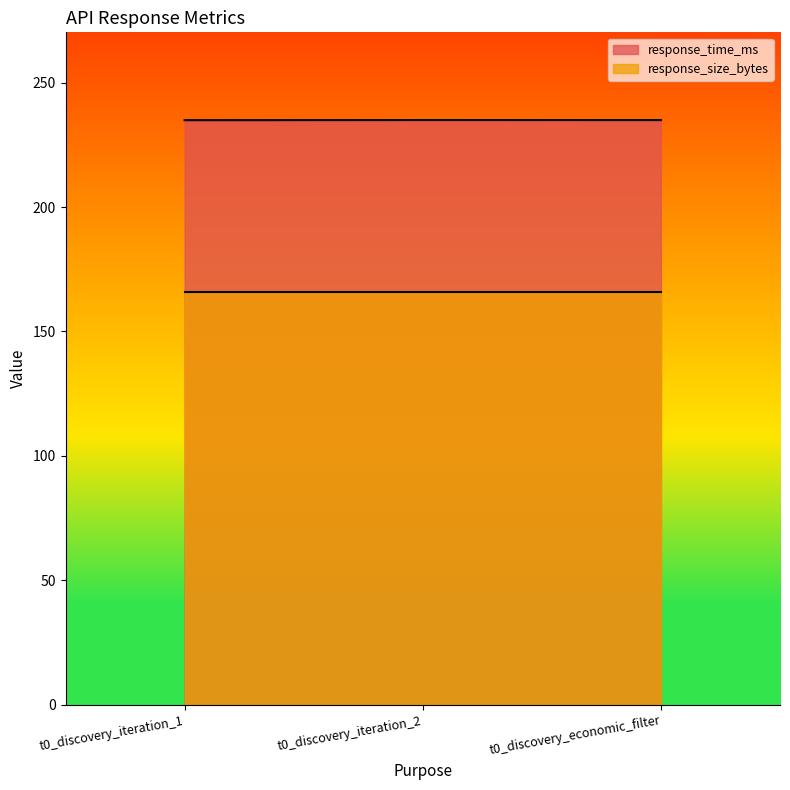

How many lines are shown in the chart?

2